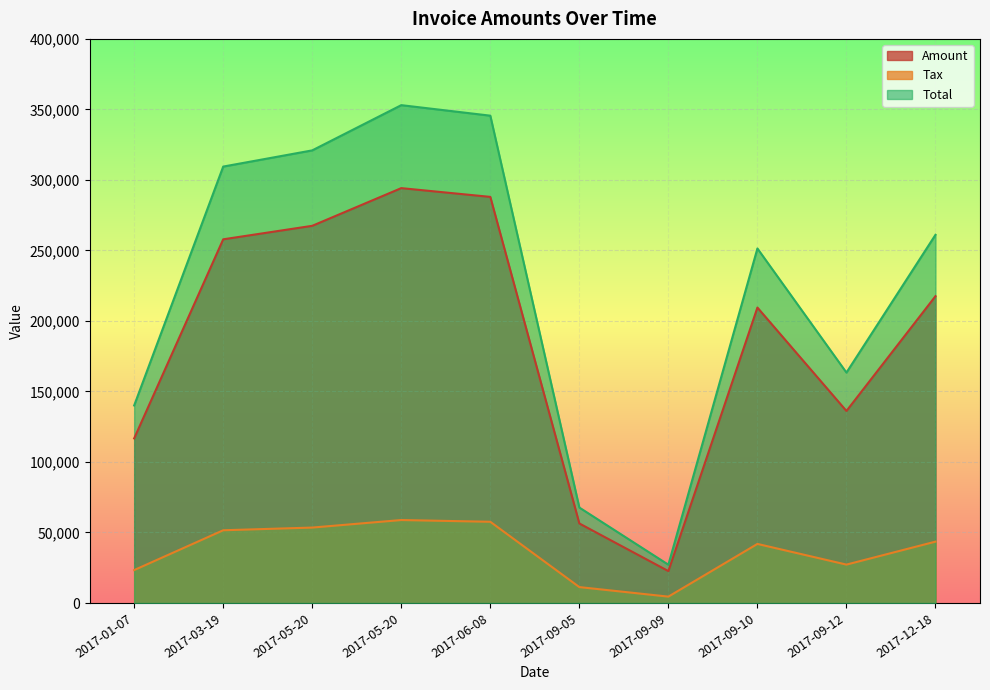

What value does the Total series have at 2017-09-12?

163392.0